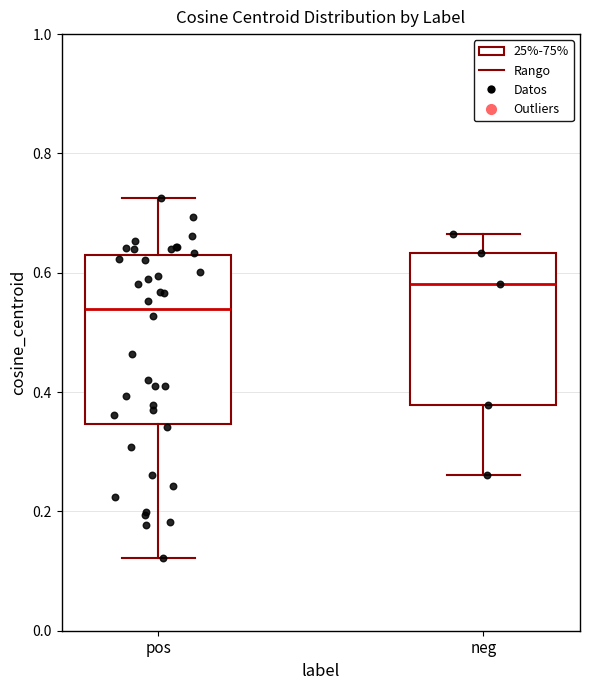

Reading left to right, read every box against the y-axis: the position of its median line, the range the box covers, and the ends of its whiskers. The values are not printed on the chart, so give them approximately, as read against the axis.

pos: median 0.54, box 0.34 to 0.64, whiskers 0.12 to 0.72
neg: median 0.58, box 0.38 to 0.64, whiskers 0.26 to 0.66